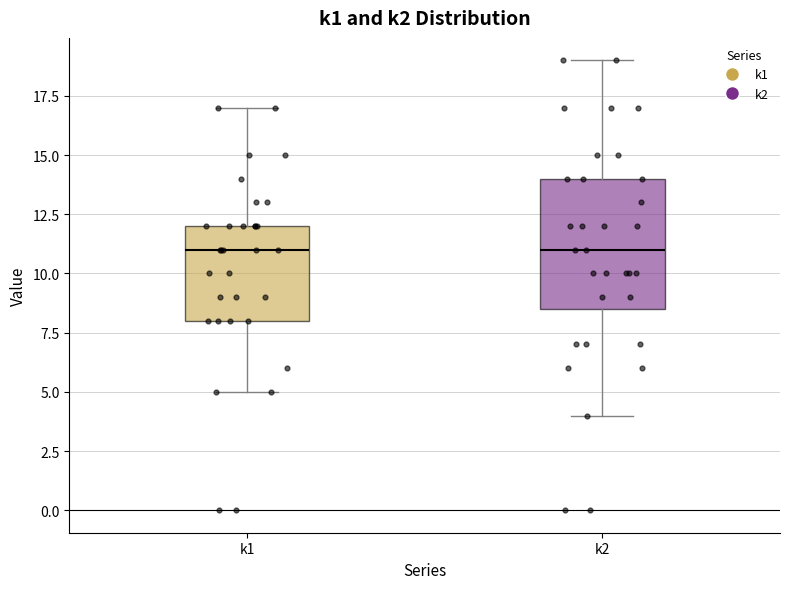

Which box is the tallest, from its lower edge to its upper edge?

k2